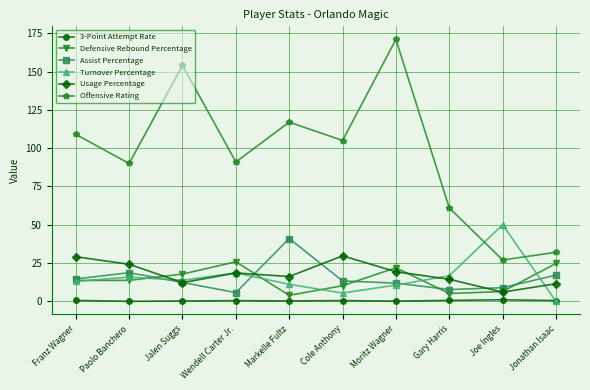

True or false: Usage Percentage and 3-Point Attempt Rate intersect in this chart.

False